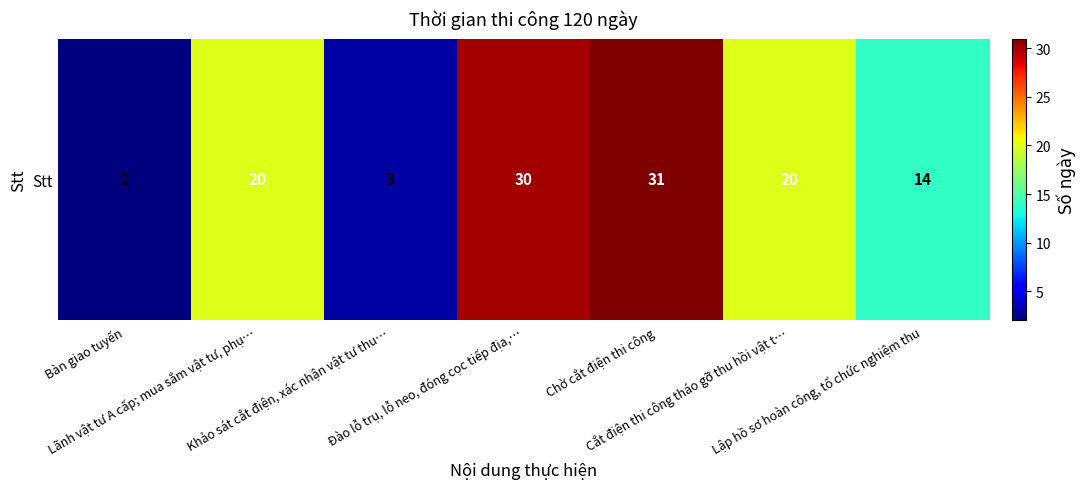

What is the maximum value shown in the chart?

31